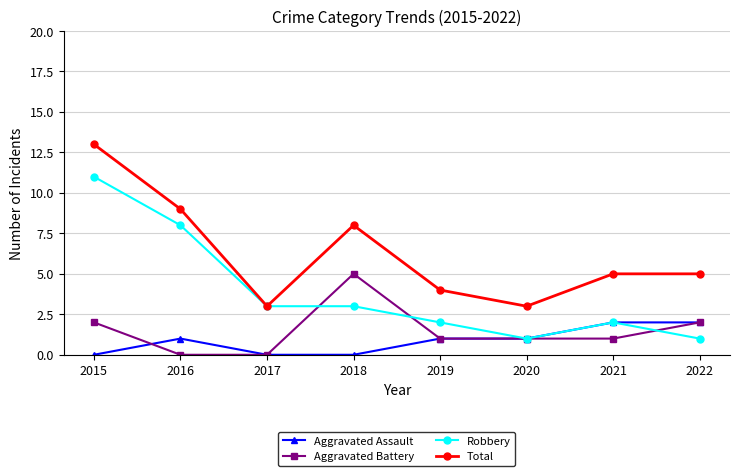

What is the value of the Aggravated Battery point at the 7th from the left?

1